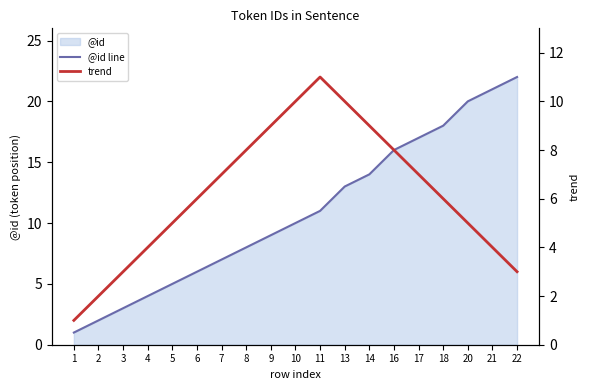

Which has a higher value, 5 or 14?

14